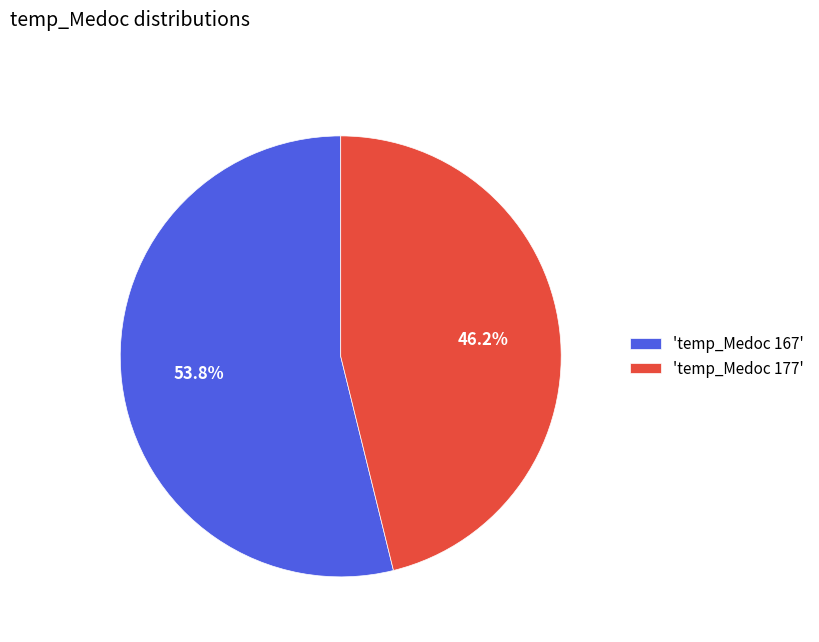

Rank the categories by value from lowest to highest.

'temp_Medoc 177', 'temp_Medoc 167'